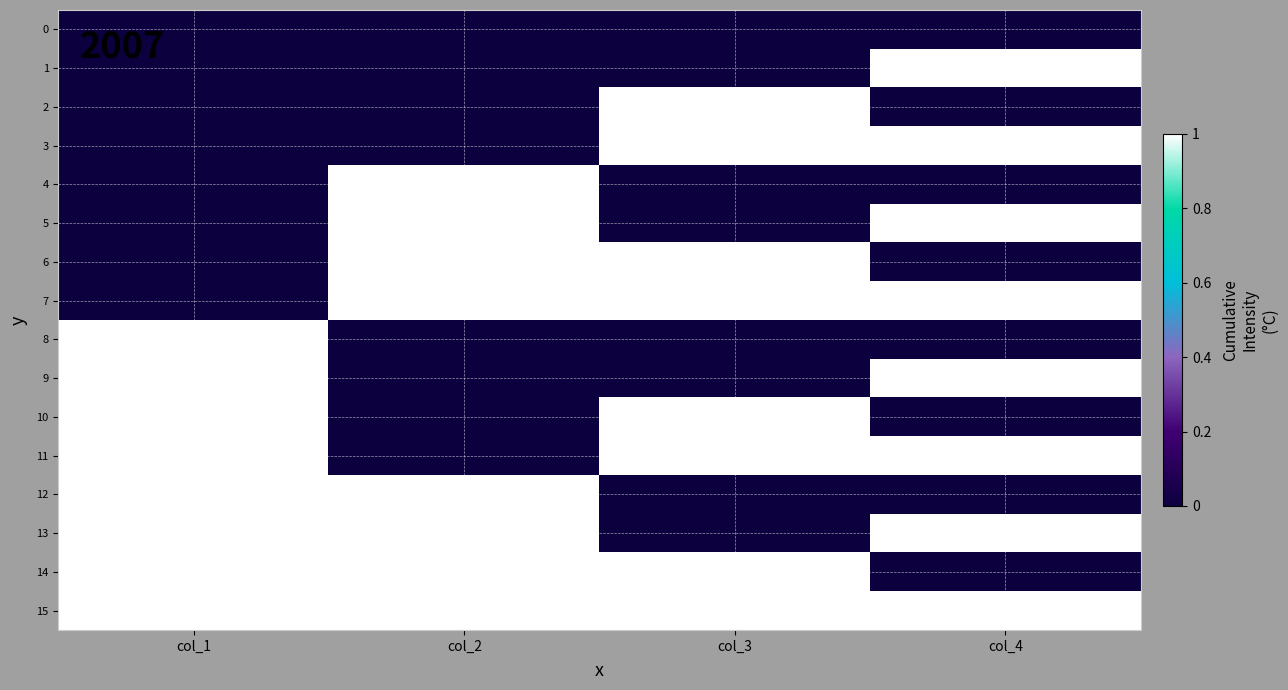

Which series has the largest total across all categories?

15